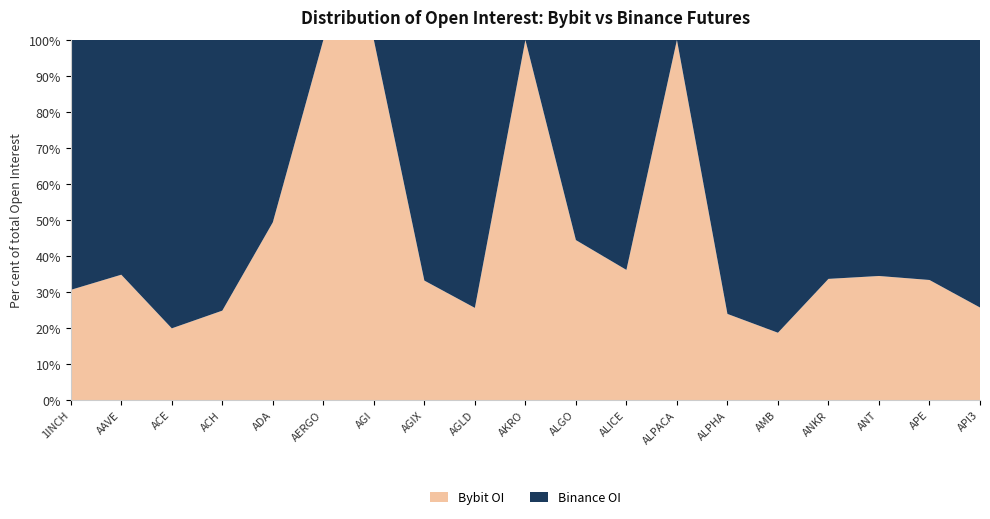

Reading left to right, extract all data points from this chart.

Bybit_OI: 4719465	17752399	7155967	1763108	90384366	1064066	4457984	4373674	2875579	2345102	13816607	3240605	983355	2932325	1207827	5450395	2372234	18058684	1629078
Binance_OI: 10707637	33255318	28786957	5338650	92743663	0	0	8811311	8361031	0	17287227	5726829	0	9329932	5255718	10749557	4513881	36108632	4711810